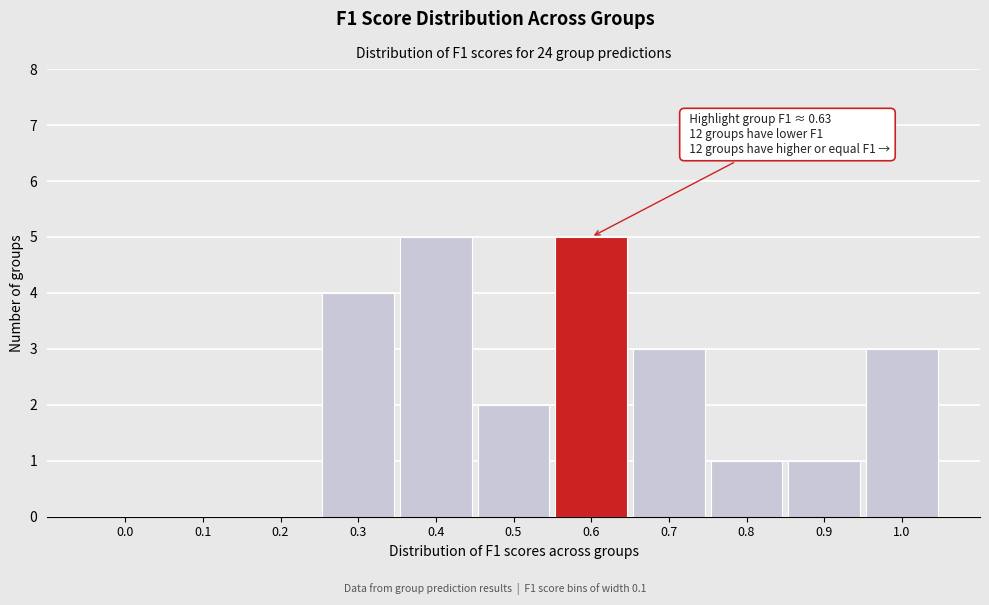

Reading left to right, what are all the values shown in this chart?

0.0=0	0.1=0	0.2=0	0.3=4	0.4=5	0.5=2	0.6=5	0.7=3	0.8=1	0.9=1	1.0=3